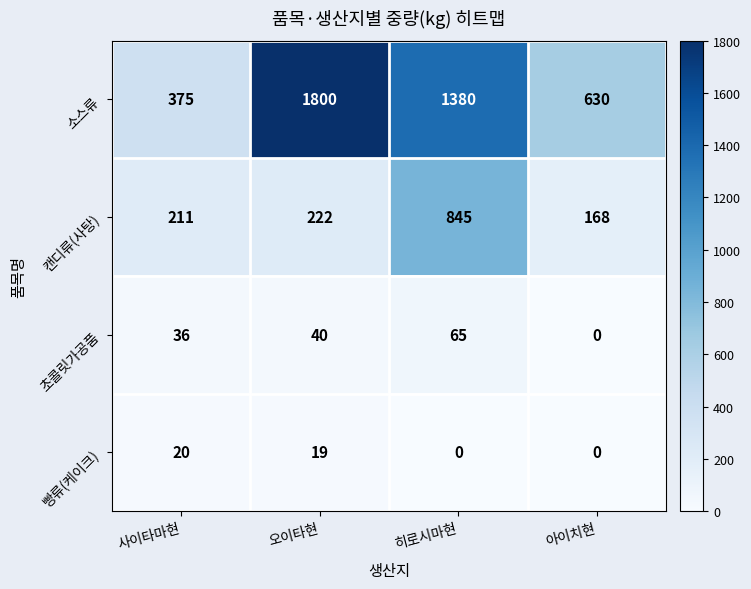

What value does the 초콜릿가공품 series have at 오이타현?

40